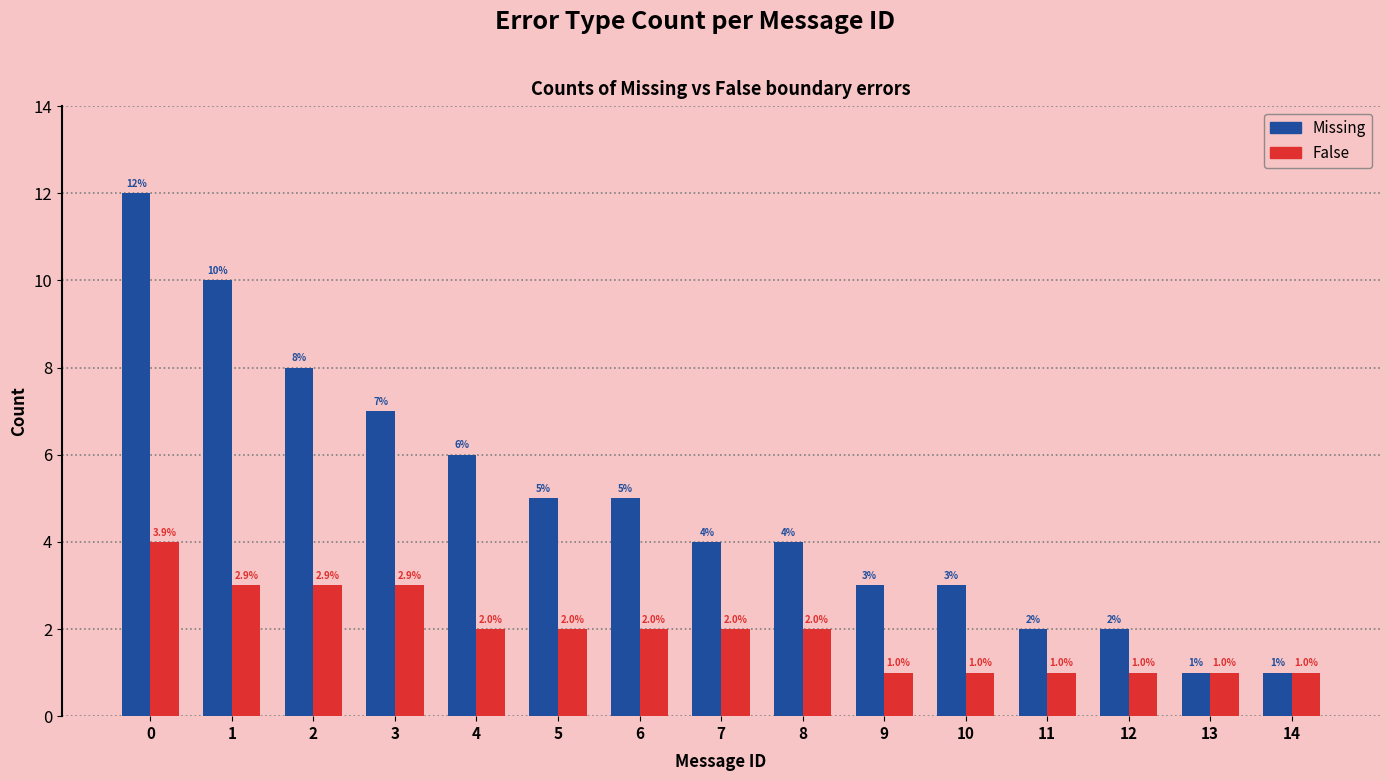

What is the difference between the maximum and minimum values in the False series?

3